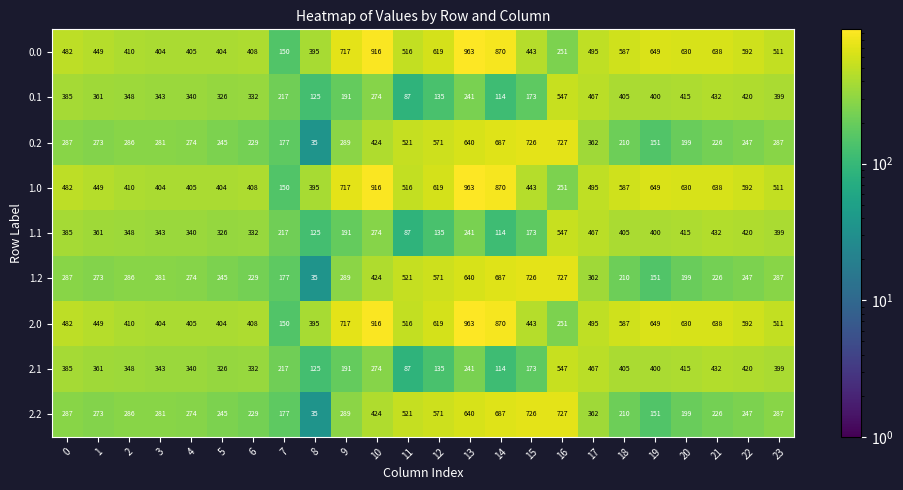

Is it true that 0.2 equals 687 at 14?

True